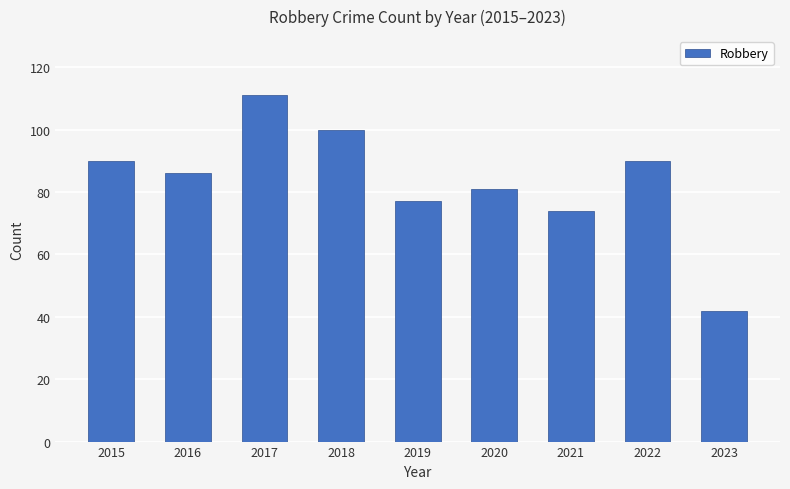

What is the difference between the second highest and second lowest values?

26